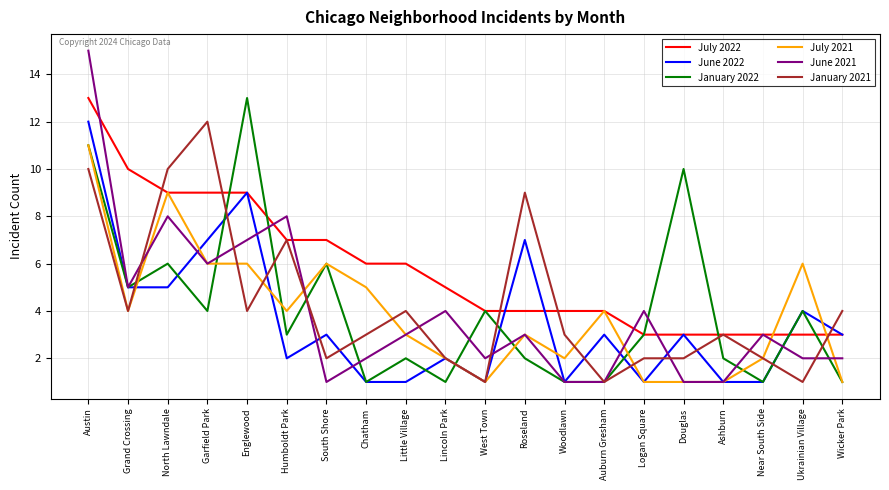

What position from the left is Wicker Park?

20